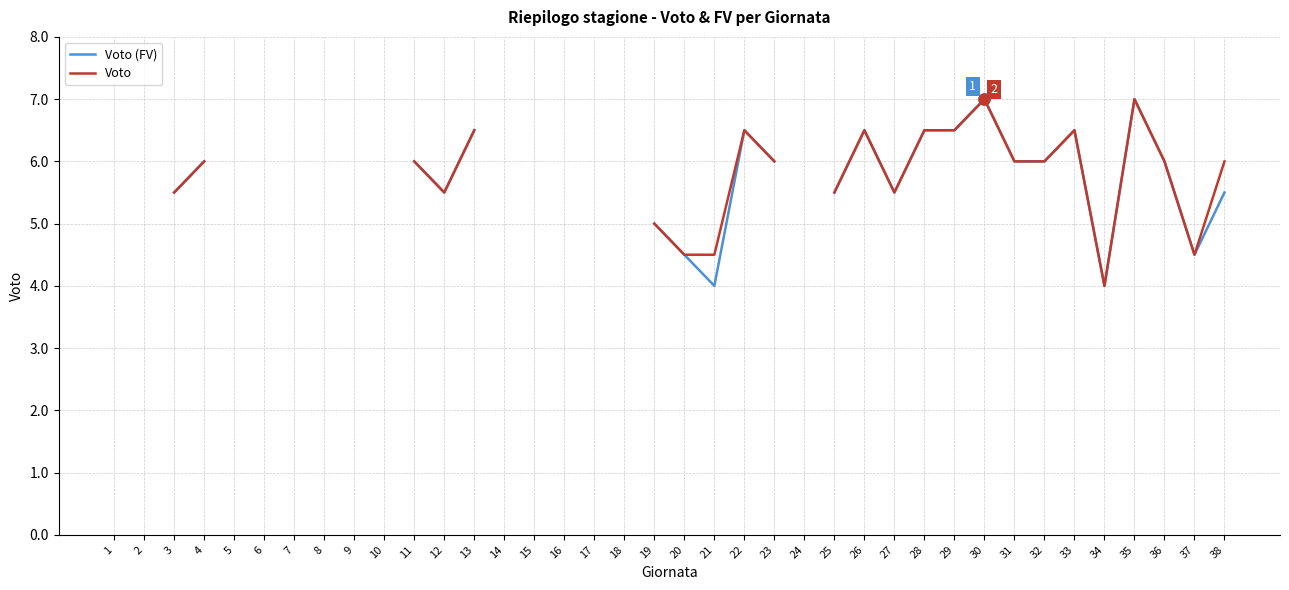

How many lines are shown in the chart?

2